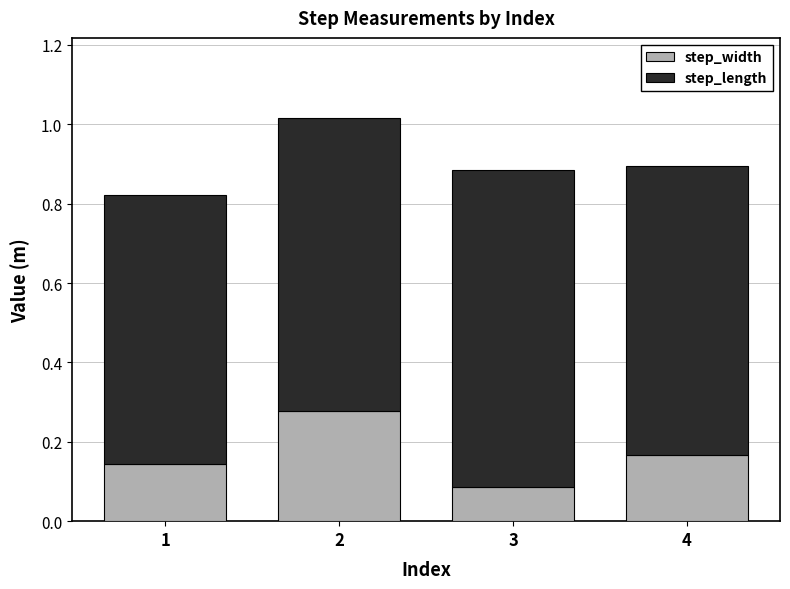

Where is step_width nearest to the value 0?

3